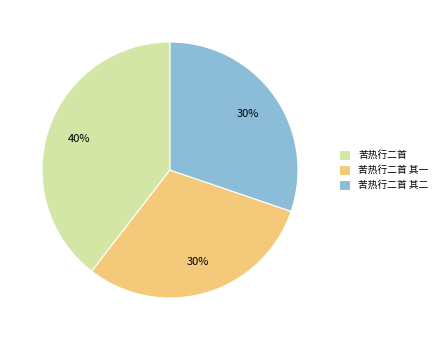

The 苦热行二首 slice represents 34% of the pie. True or false?

False